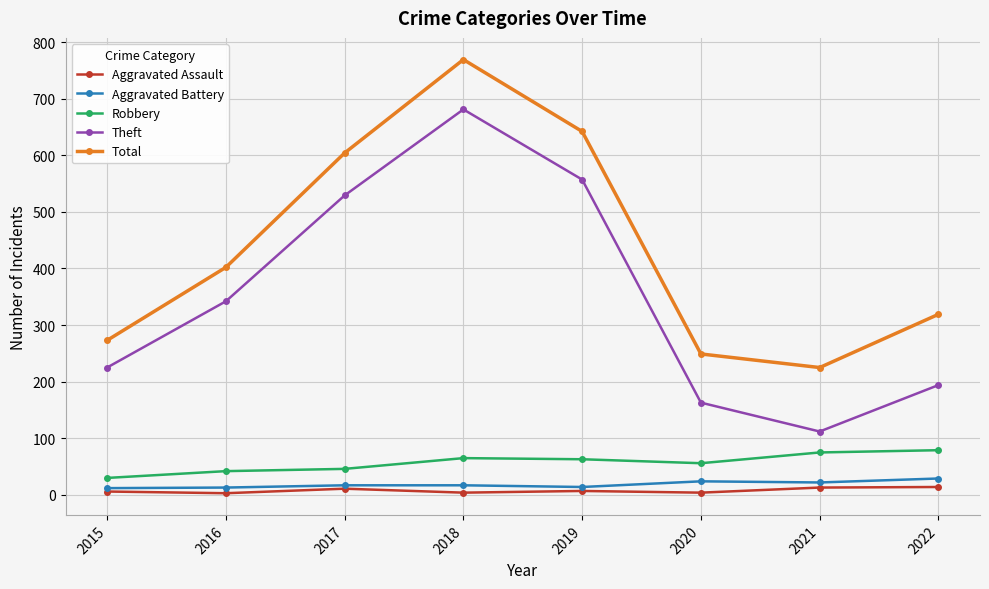

What is the difference between the Theft values at 2019 and 2015?

332